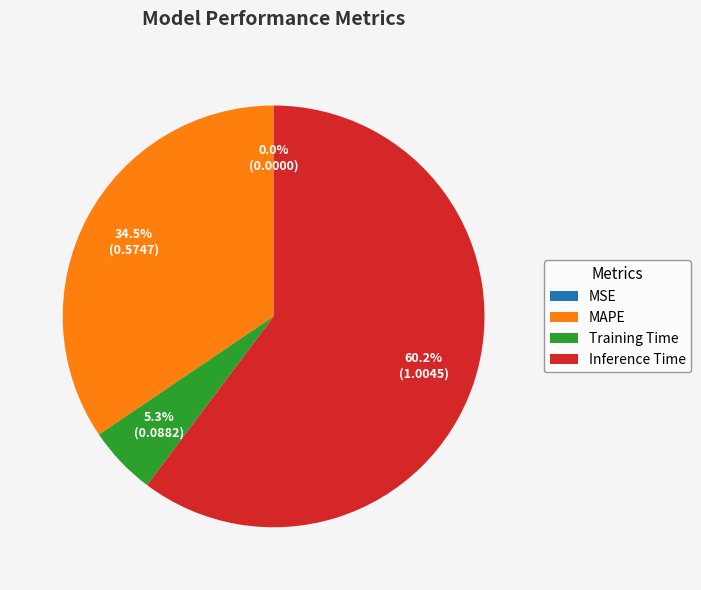

Which category accounts for the majority?

Inference Time